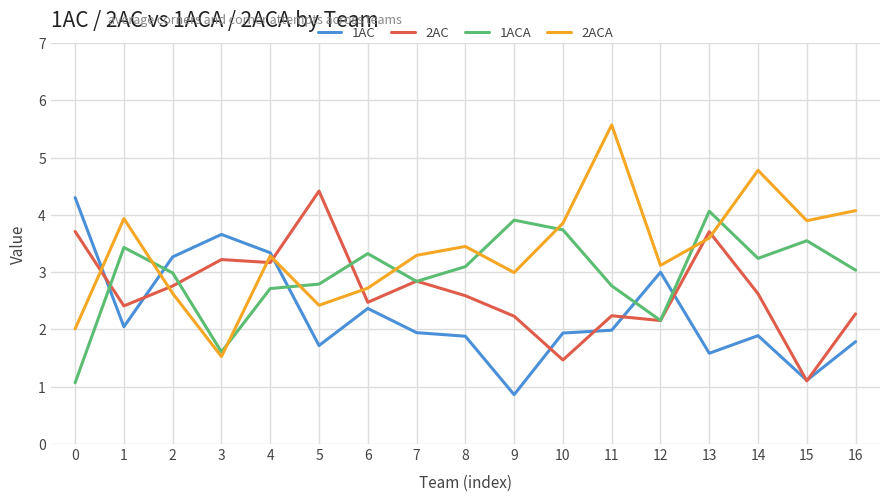

At which category does the chart reach its peak across all series?

11